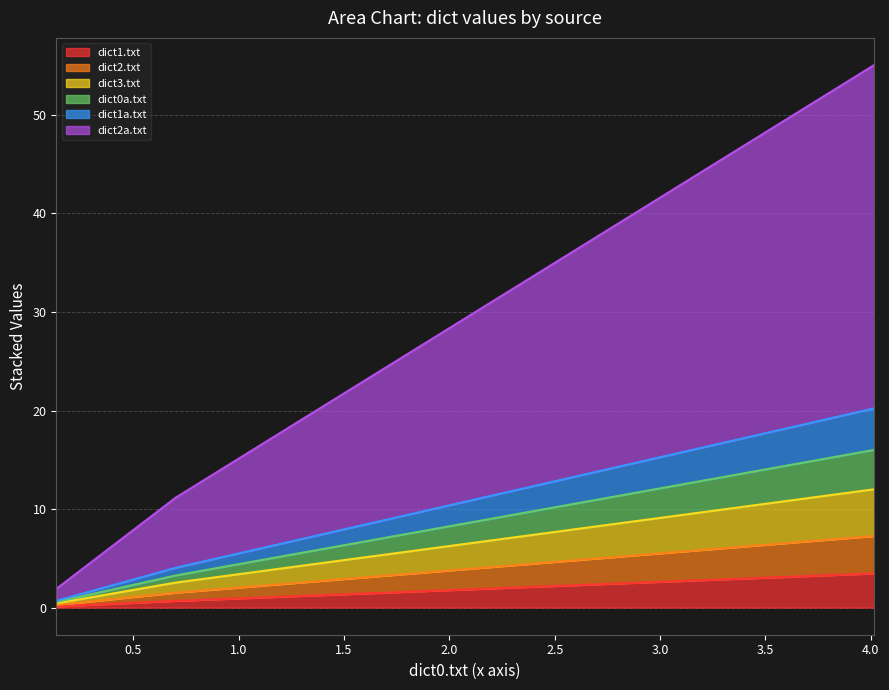

What is the maximum value for dict1.txt?

3.5